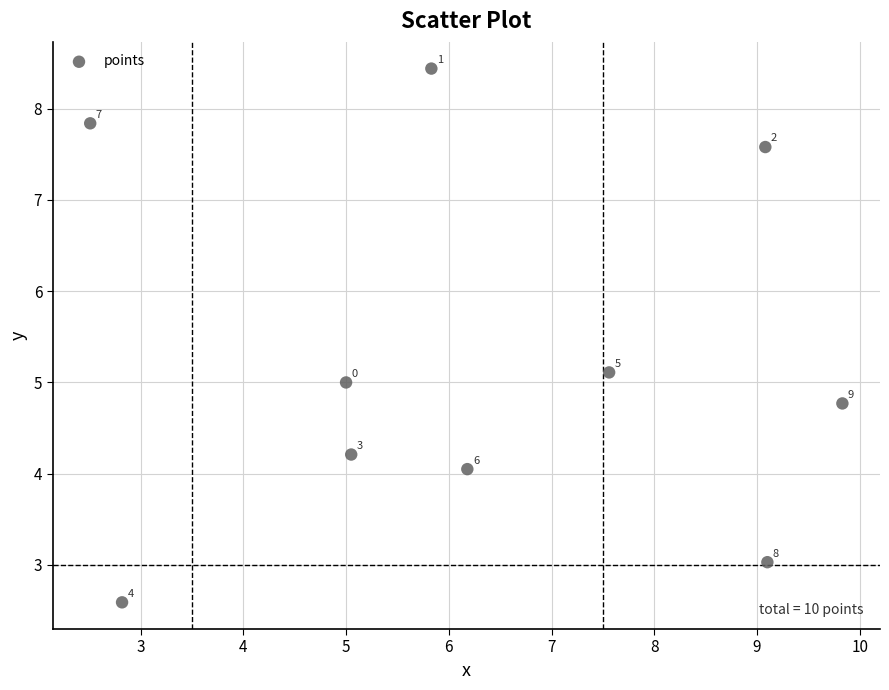

What is the average Y value?

5.3